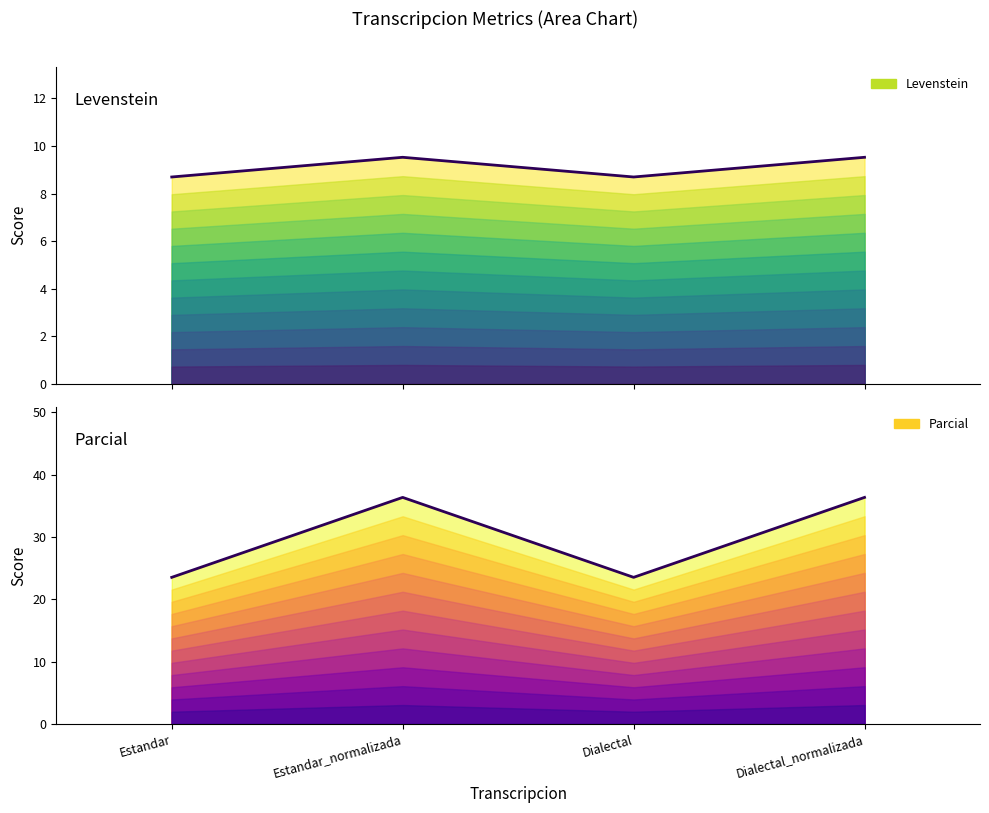

In Levenstein, how many points are higher than both neighbors (excluding endpoints)?

1